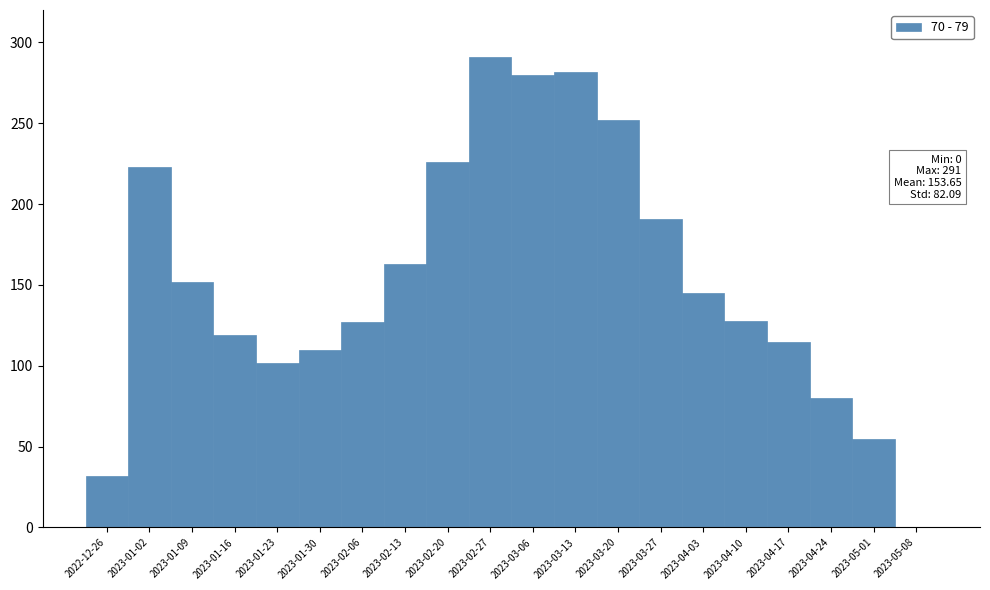

Is it true that the value at 2023-02-13 is 258?

False